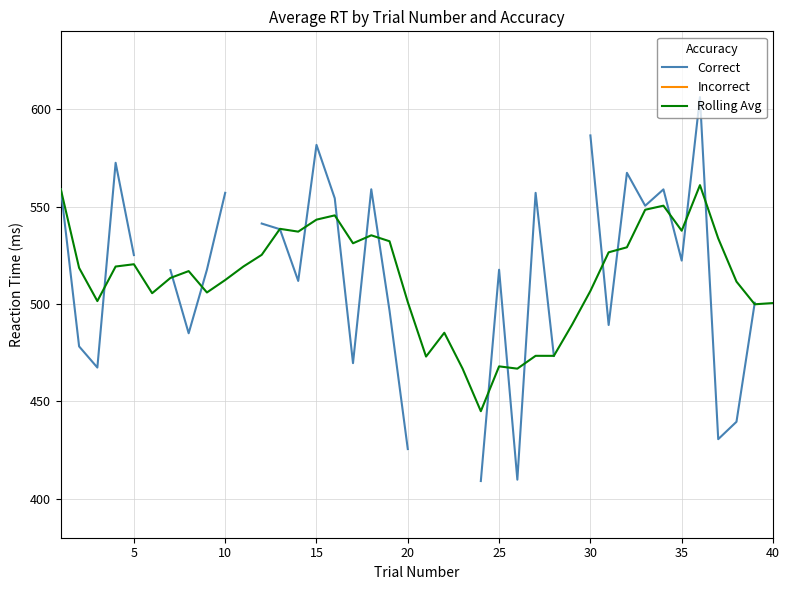

At how many categories does at least one series exceed 492?

34